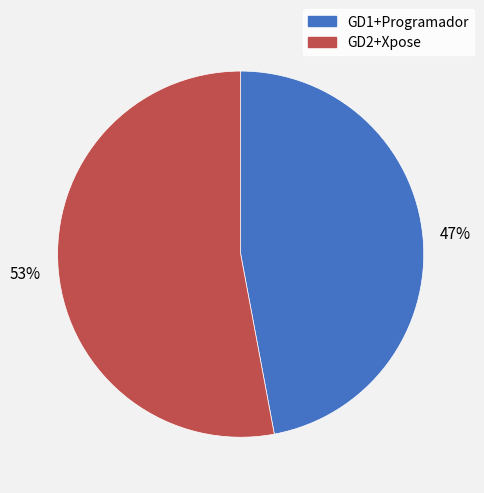

Which category accounts for the majority?

GD2+Xpose